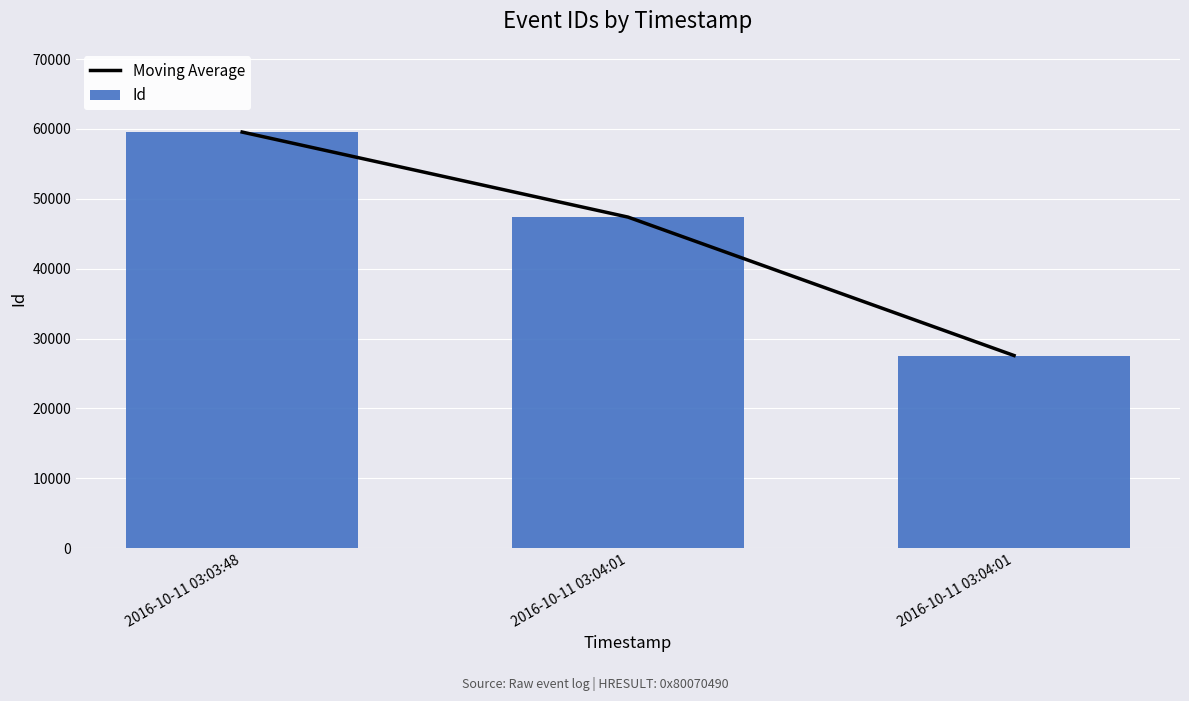

Is the value of Moving Average at 2016-10-11 03:04:01 greater than the value of Id at 2016-10-11 03:03:48?

No